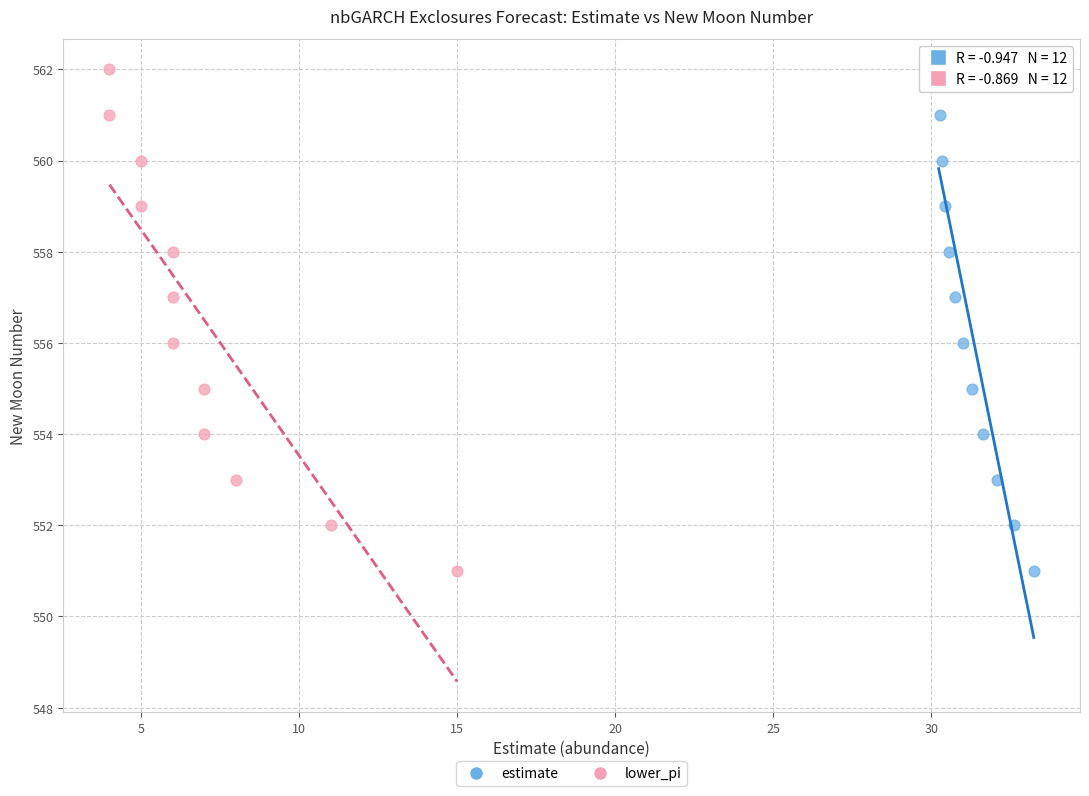

What are all the series names shown in the legend?

estimate, lower_pi